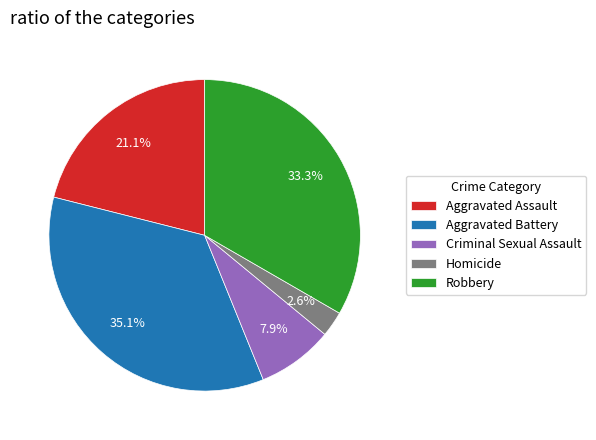

How many segments does this pie chart have?

5